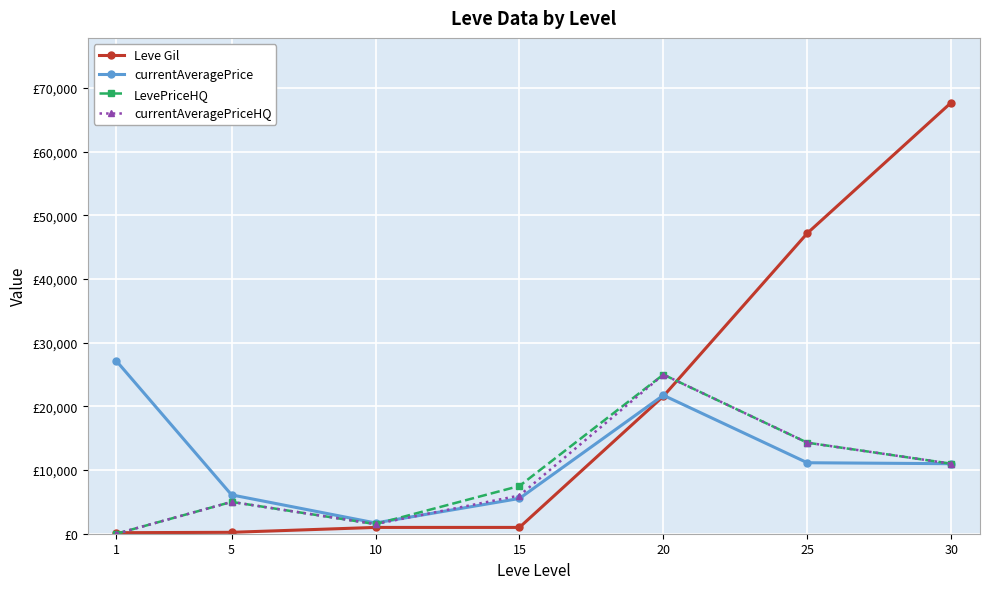

What is the total value across all series at 20?

93350